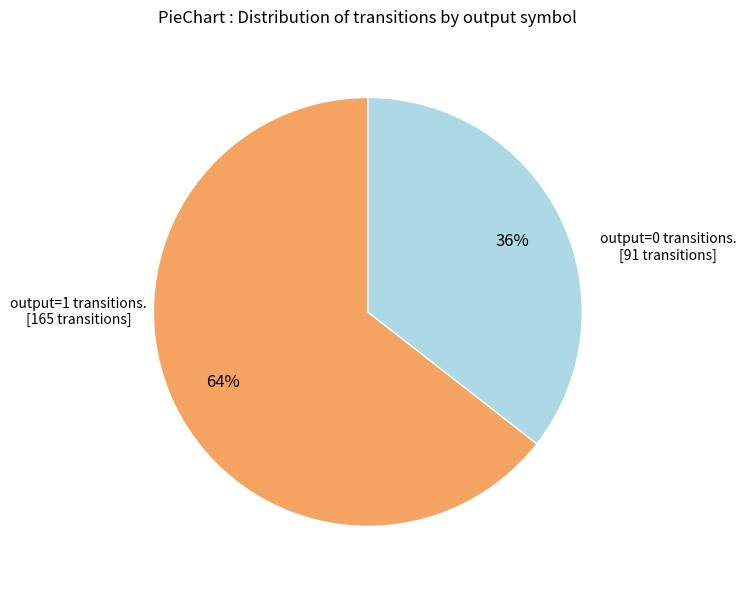

To the nearest percent, what is the average slice percentage?

50%